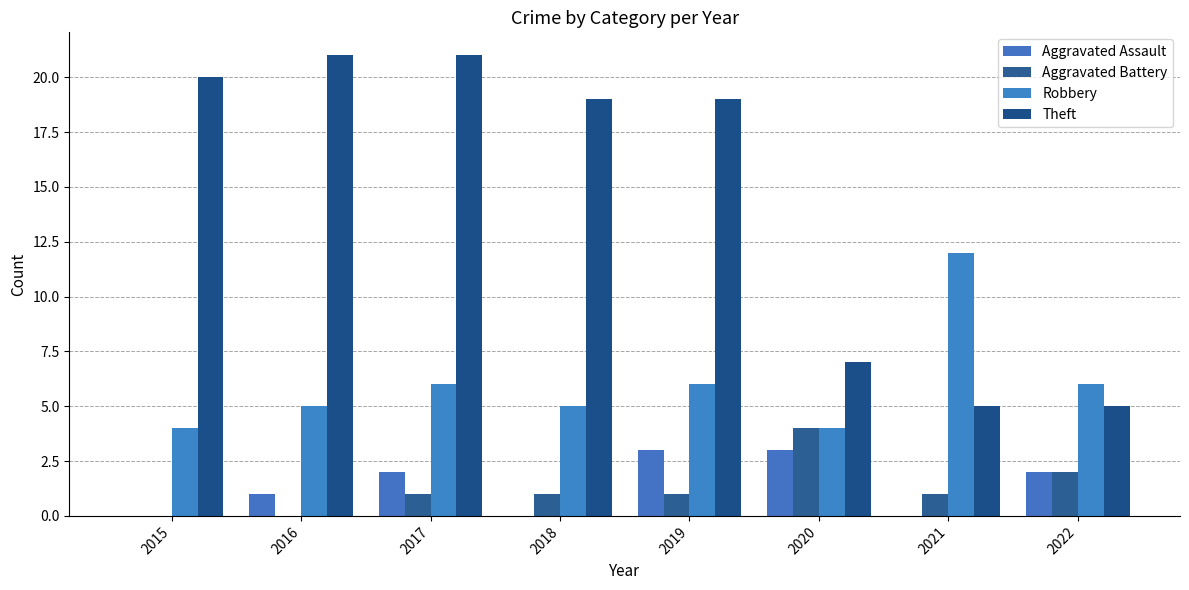

At how many categories does at least one series exceed 10?

6